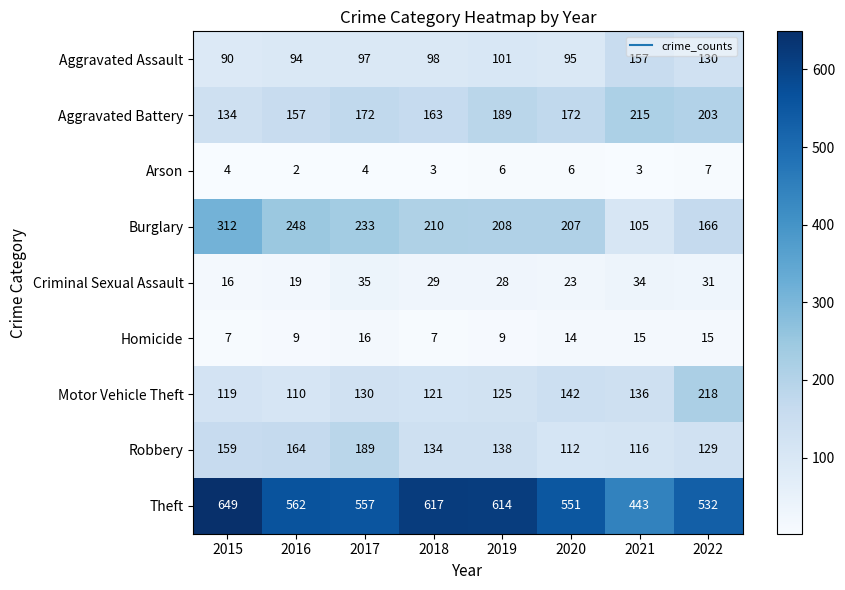

What is the sum of all Arson values?

35